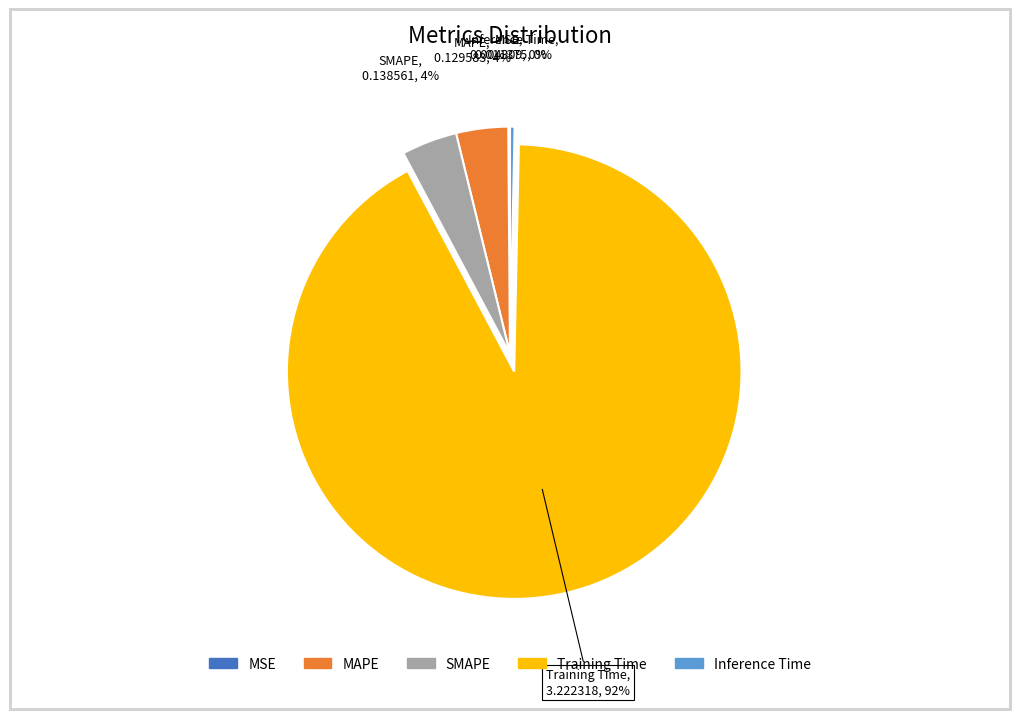

To the nearest percent, what is the difference between the largest and smallest slice percentages?

92%